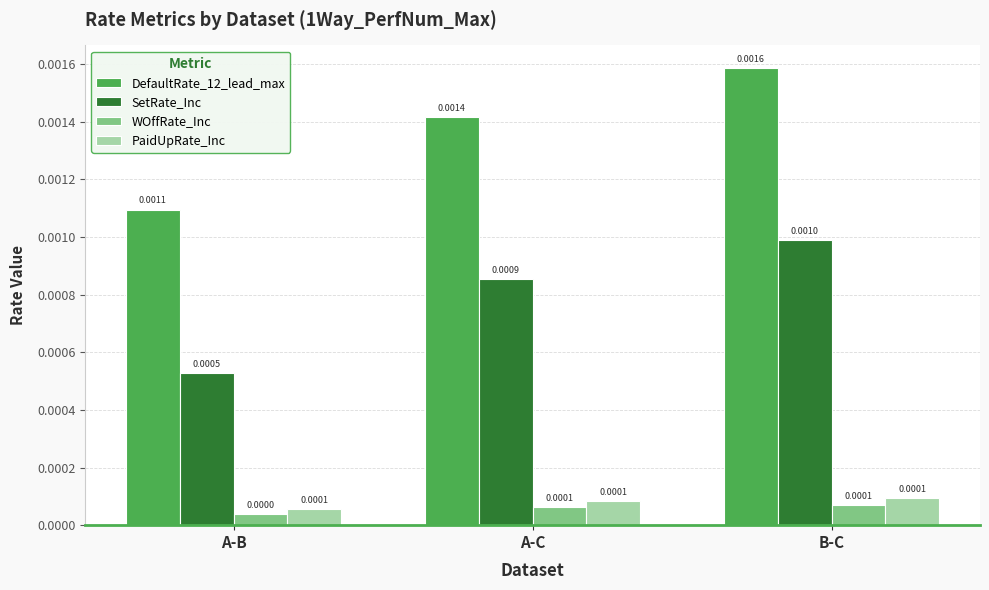

At which category is the sum across all series the highest?

B-C